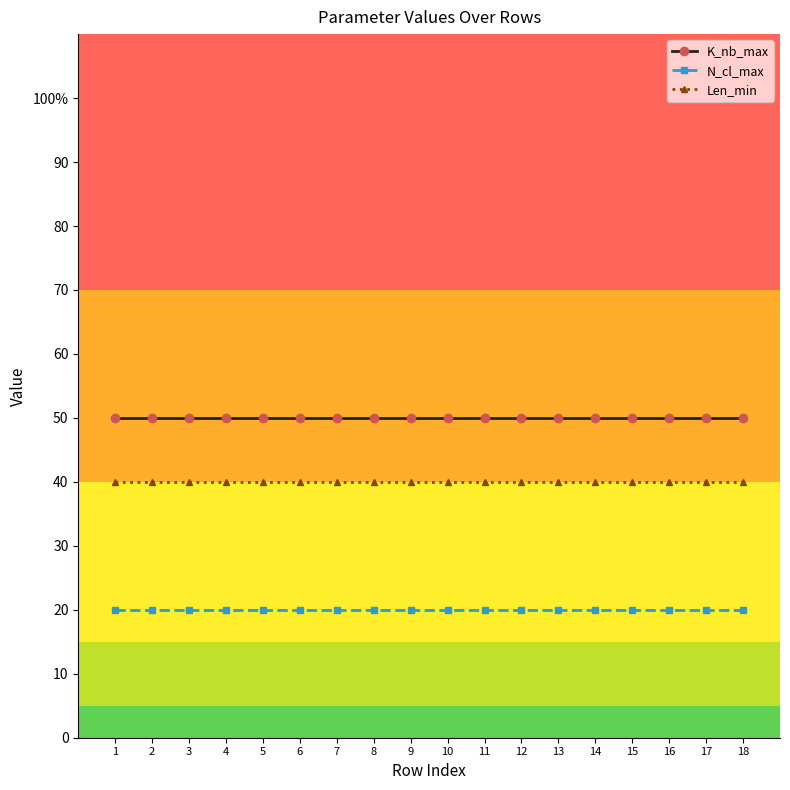

Reading right to left, transcribe all the data shown in this chart.

K_nb_max: 18=50	17=50	16=50	15=50	14=50	13=50	12=50	11=50	10=50	9=50	8=50	7=50	6=50	5=50	4=50	3=50	2=50	1=50
N_cl_max: 18=20	17=20	16=20	15=20	14=20	13=20	12=20	11=20	10=20	9=20	8=20	7=20	6=20	5=20	4=20	3=20	2=20	1=20
Len_min: 18=40	17=40	16=40	15=40	14=40	13=40	12=40	11=40	10=40	9=40	8=40	7=40	6=40	5=40	4=40	3=40	2=40	1=40